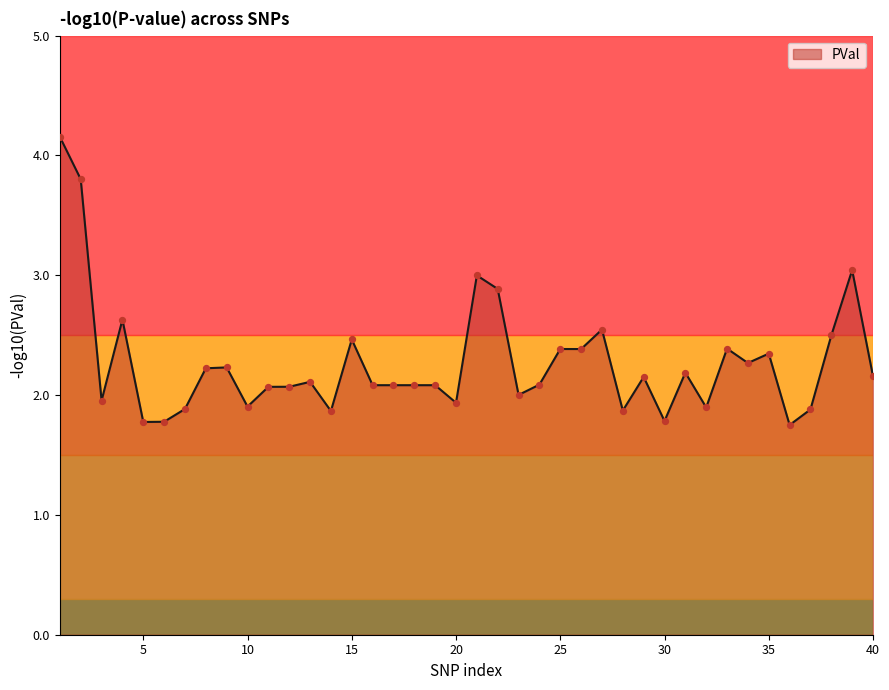

What is the smallest value displayed?

1.8